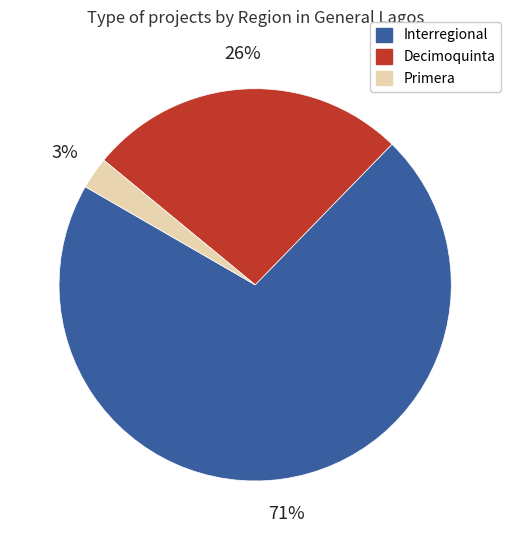

Does Decimoquinta account for over 50% of the chart?

No